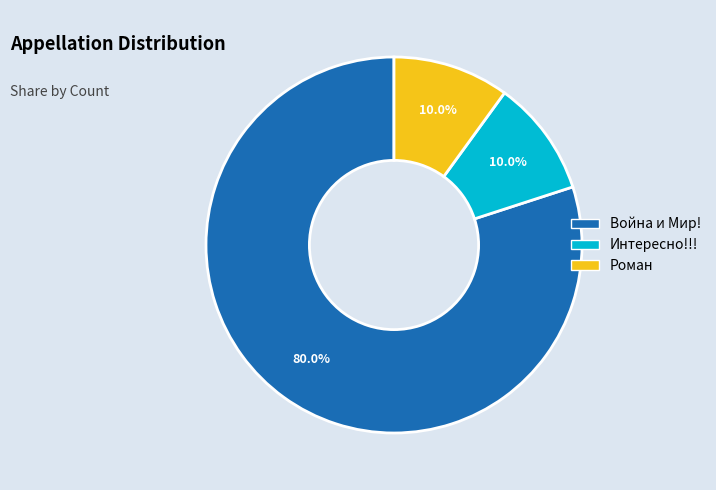

Do Война и Мир! and Интересно!!! together represent more than half of the pie?

Yes